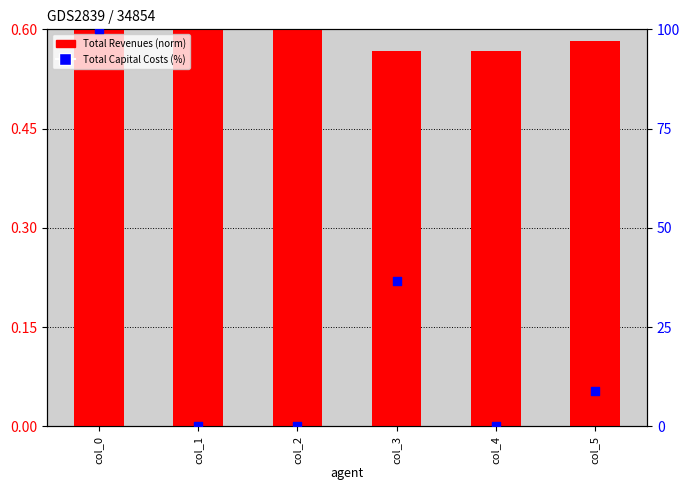

Is the value of Total Capital Costs (%) at col_1 greater than the value of Total Revenues (norm) at col_5?

No